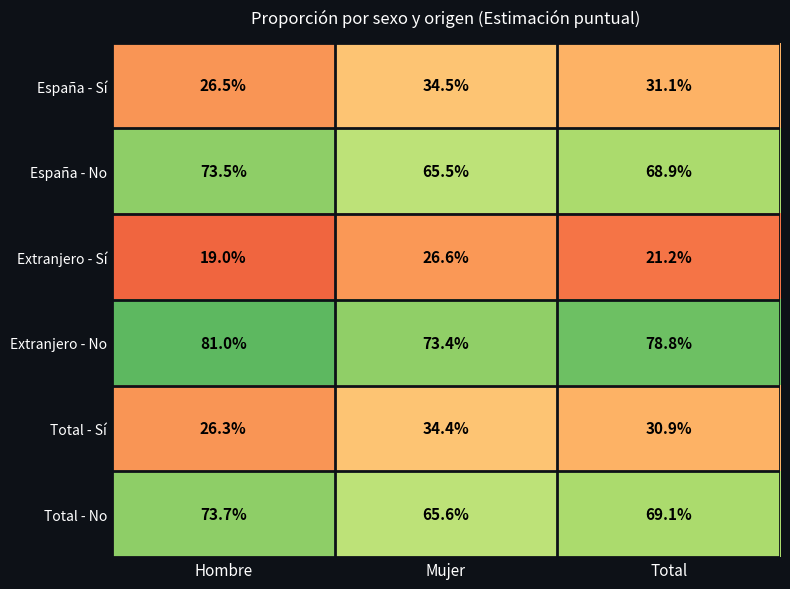

Reading left to right, list all the values displayed in this chart.

España - Sí: Hombre=26.5	Mujer=34.5	Total=31.1
España - No: Hombre=73.5	Mujer=65.5	Total=68.9
Extranjero - Sí: Hombre=19.0	Mujer=26.6	Total=21.2
Extranjero - No: Hombre=81.0	Mujer=73.4	Total=78.8
Total - Sí: Hombre=26.3	Mujer=34.4	Total=30.9
Total - No: Hombre=73.7	Mujer=65.6	Total=69.1